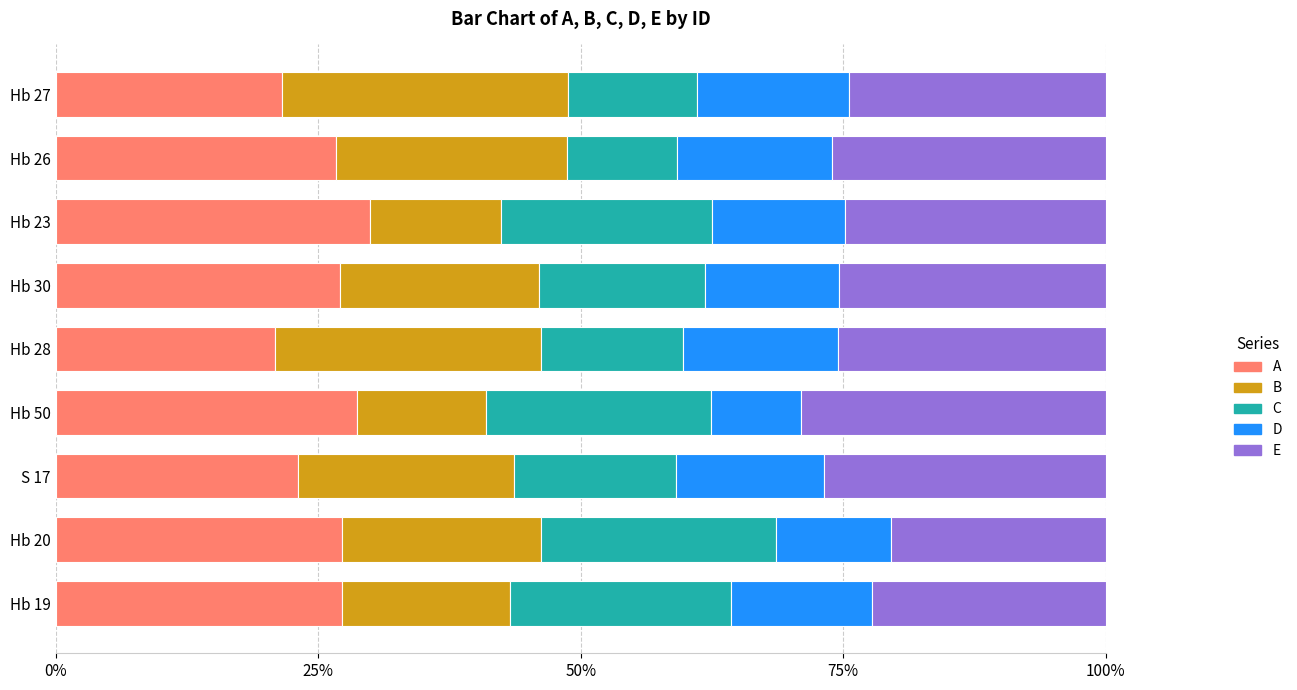

Reading left to right, list all the values displayed in this chart.

A: 0.3	0.3	0.2	0.3	0.2	0.3	0.3	0.3	0.2
B: 0.2	0.2	0.2	0.1	0.3	0.2	0.1	0.2	0.3
C: 0.2	0.2	0.2	0.2	0.1	0.2	0.2	0.1	0.1
D: 0.1	0.1	0.1	0.1	0.1	0.1	0.1	0.1	0.1
E: 0.2	0.2	0.3	0.3	0.3	0.3	0.2	0.3	0.2